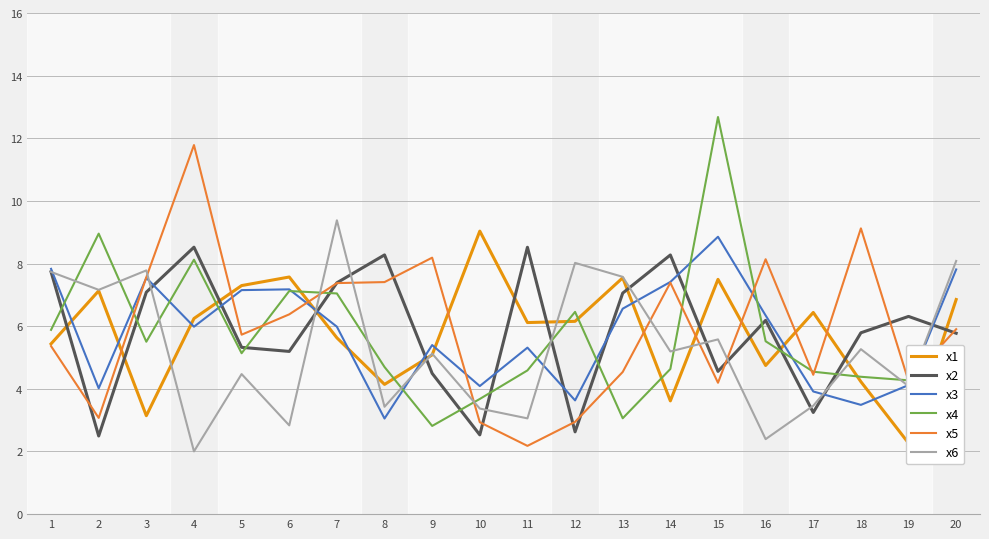

Reading left to right, transcribe all the data shown in this chart.

x1: 1=5.4	2=7.1	3=3.1	4=6.2	5=7.3	6=7.6	7=5.6	8=4.1	9=5.1	10=9.0	11=6.1	12=6.2	13=7.5	14=3.6	15=7.5	16=4.7	17=6.4	18=4.2	19=2.3	20=6.9
x2: 1=7.7	2=2.5	3=7.1	4=8.5	5=5.3	6=5.2	7=7.4	8=8.3	9=4.5	10=2.5	11=8.5	12=2.6	13=7.1	14=8.3	15=4.6	16=6.2	17=3.2	18=5.8	19=6.3	20=5.8
x3: 1=7.8	2=4.0	3=7.5	4=6.0	5=7.2	6=7.2	7=6.0	8=3.1	9=5.4	10=4.1	11=5.3	12=3.6	13=6.6	14=7.4	15=8.9	16=6.3	17=3.9	18=3.5	19=4.1	20=7.8
x4: 1=5.9	2=9.0	3=5.5	4=8.1	5=5.1	6=7.1	7=7.0	8=4.7	9=2.8	10=3.7	11=4.6	12=6.5	13=3.1	14=4.6	15=12.7	16=5.5	17=4.5	18=4.4	19=4.3	20=4.3
x5: 1=5.4	2=3.1	3=7.6	4=11.8	5=5.7	6=6.4	7=7.4	8=7.4	9=8.2	10=2.9	11=2.2	12=2.9	13=4.5	14=7.4	15=4.2	16=8.1	17=4.4	18=9.1	19=4.2	20=5.9
x6: 1=7.7	2=7.2	3=7.8	4=2.0	5=4.5	6=2.8	7=9.4	8=3.4	9=5.1	10=3.4	11=3.1	12=8.0	13=7.6	14=5.2	15=5.6	16=2.4	17=3.5	18=5.3	19=4.1	20=8.1